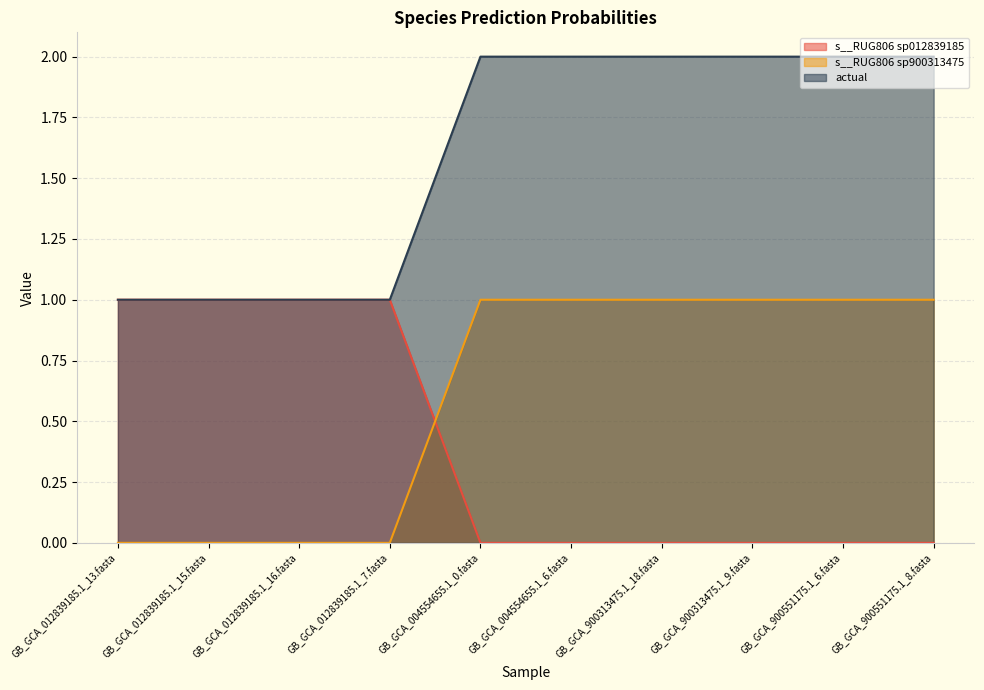

What is the difference between the highest and lowest values at GB_GCA_900313475.1_18.fasta?

2.0